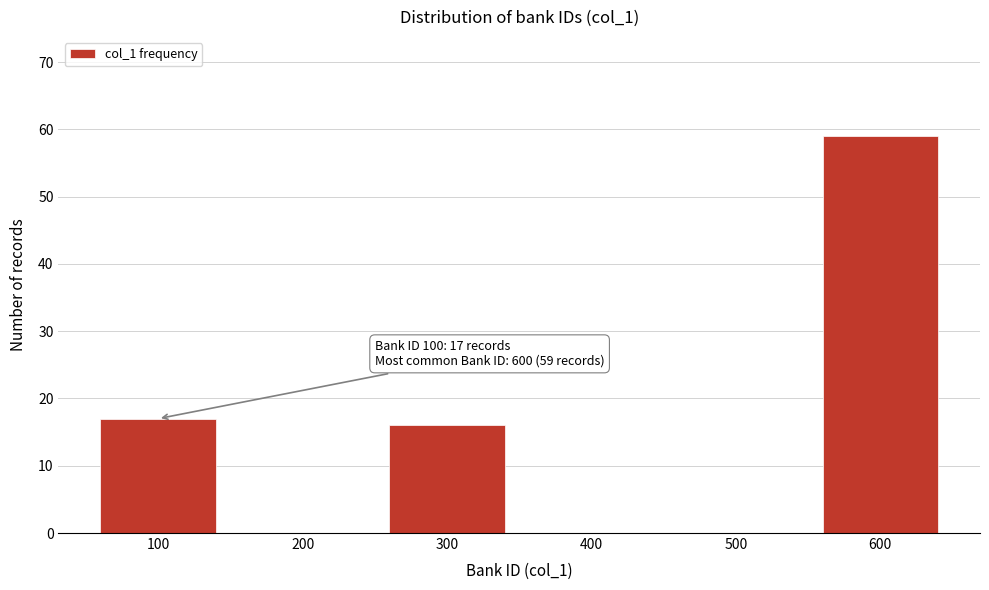

Reading left to right, extract all data points from this chart.

100=17	200=0	300=16	400=0	500=0	600=59